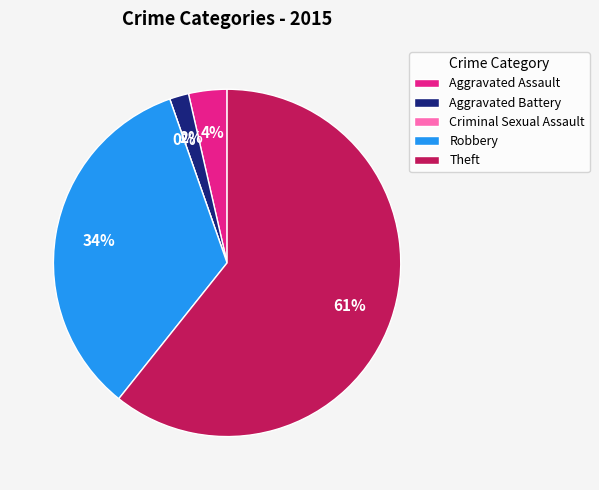

What is the largest slice in the pie chart?

Theft